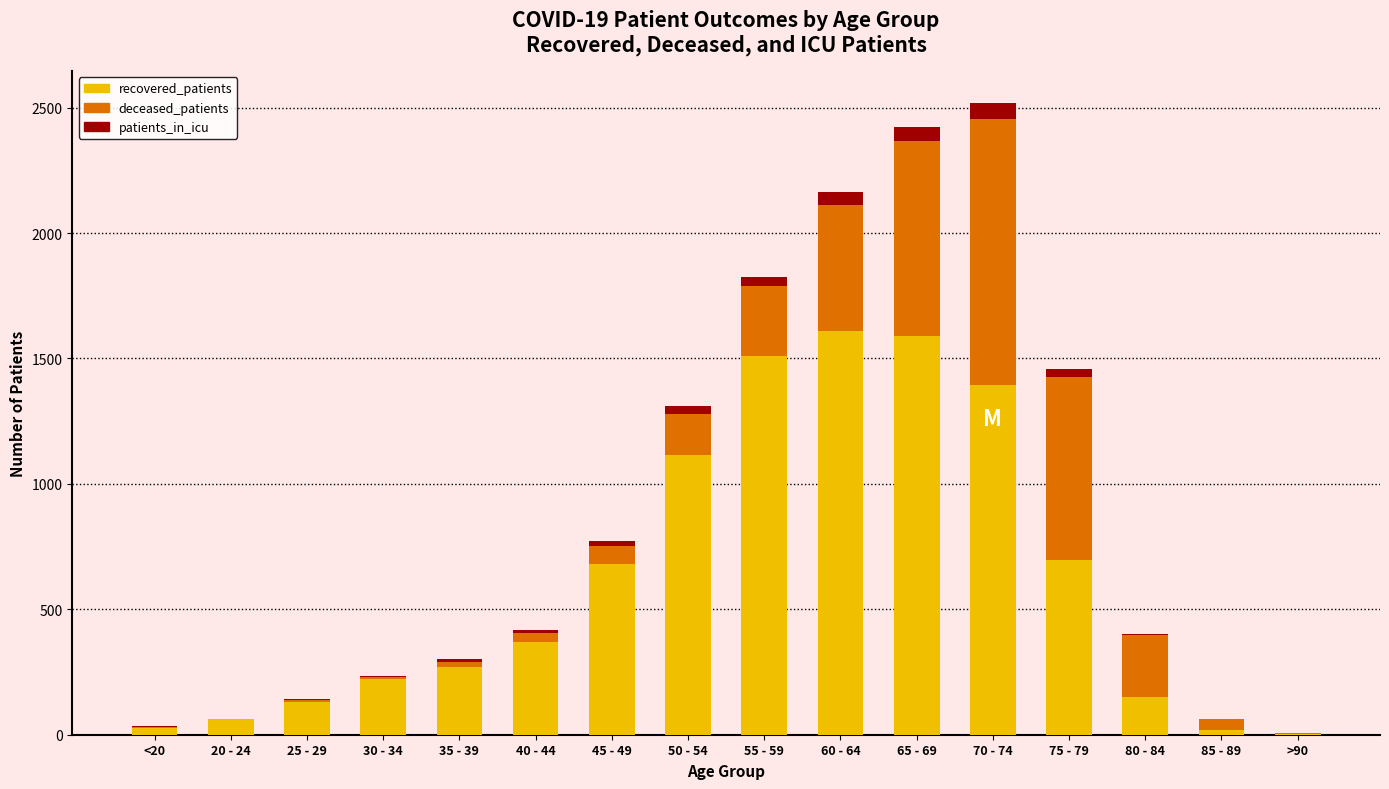

What is the maximum value for recovered_patients?

1609